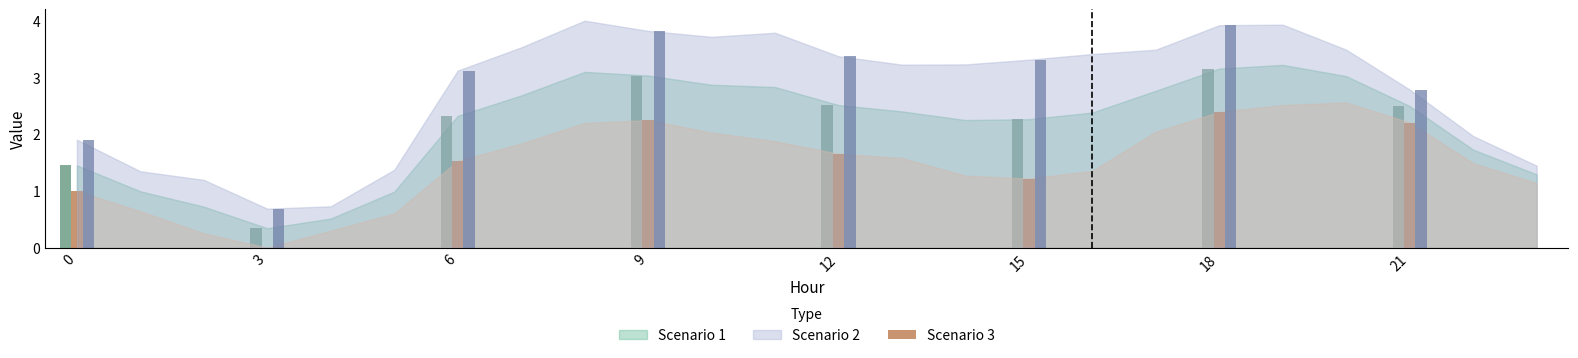

What is the total value across all series at 18?

9.5